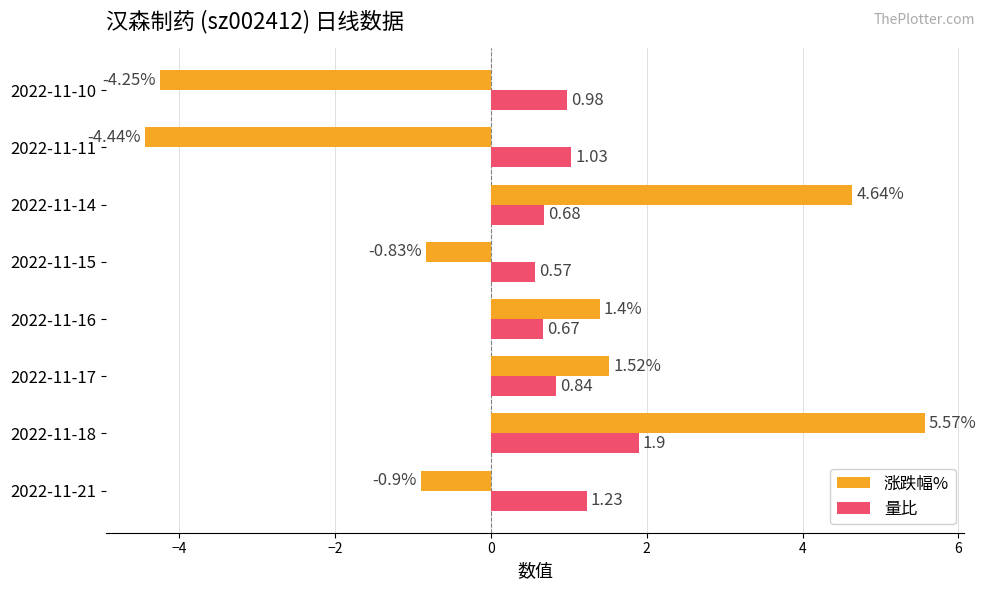

How many negative values does the 涨跌幅% series have?

4